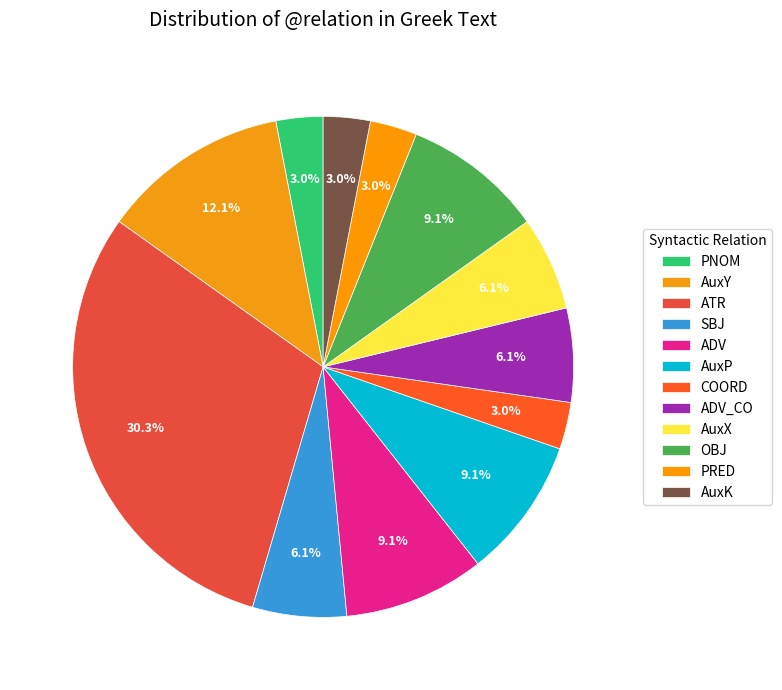

What is the smallest slice in the pie chart?

PNOM